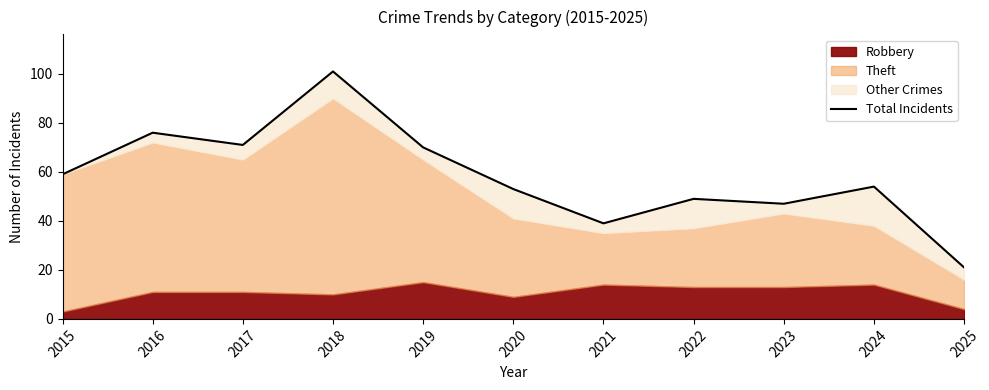

List the labels in order of value, largest first.

2018, 2016, 2017, 2019, 2015, 2024, 2020, 2022, 2023, 2021, 2025